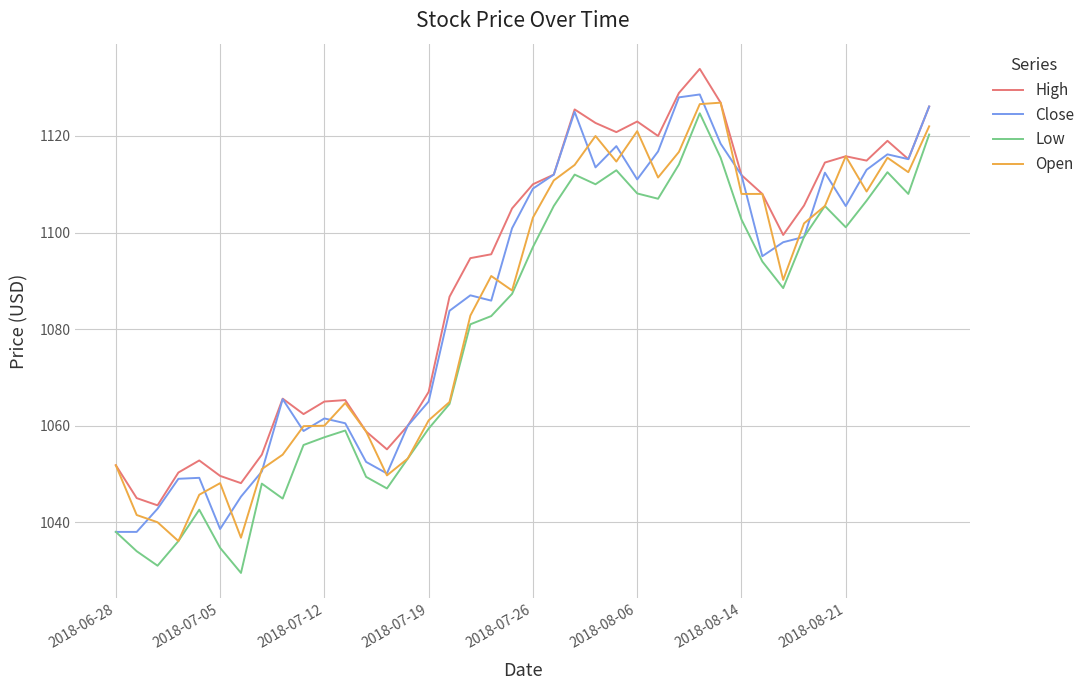

True or false: Low and High intersect in this chart.

False